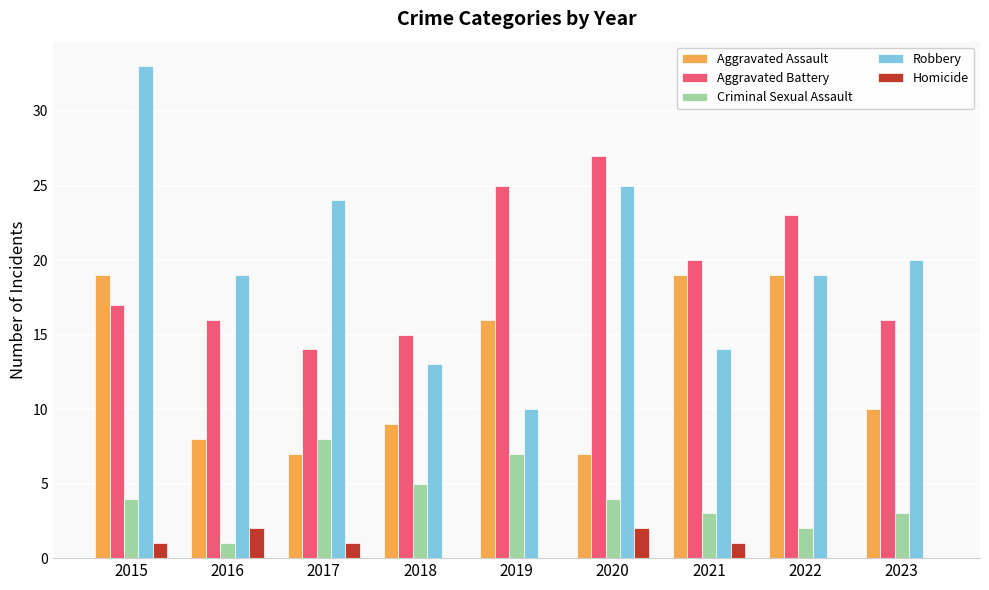

Between 2017 and 2020, which series saw the biggest shift?

Aggravated Battery